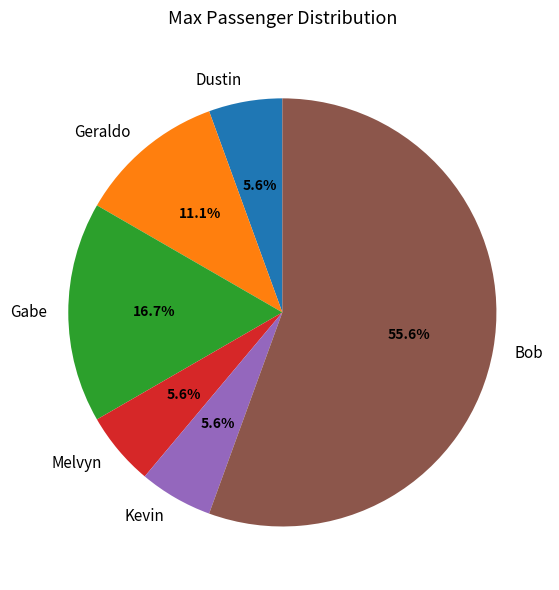

Which has a higher value, Kevin or Geraldo?

Geraldo